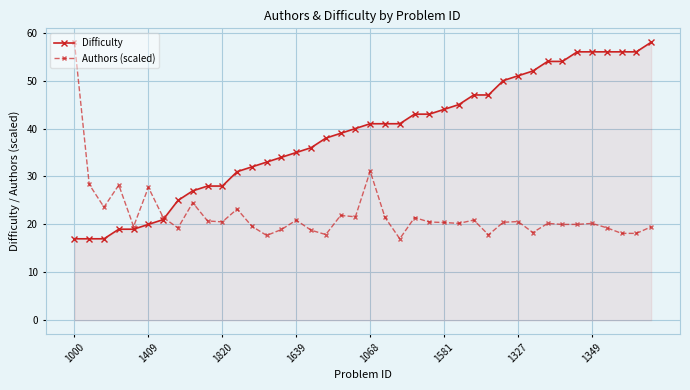

What is the maximum value for Difficulty?

58.0